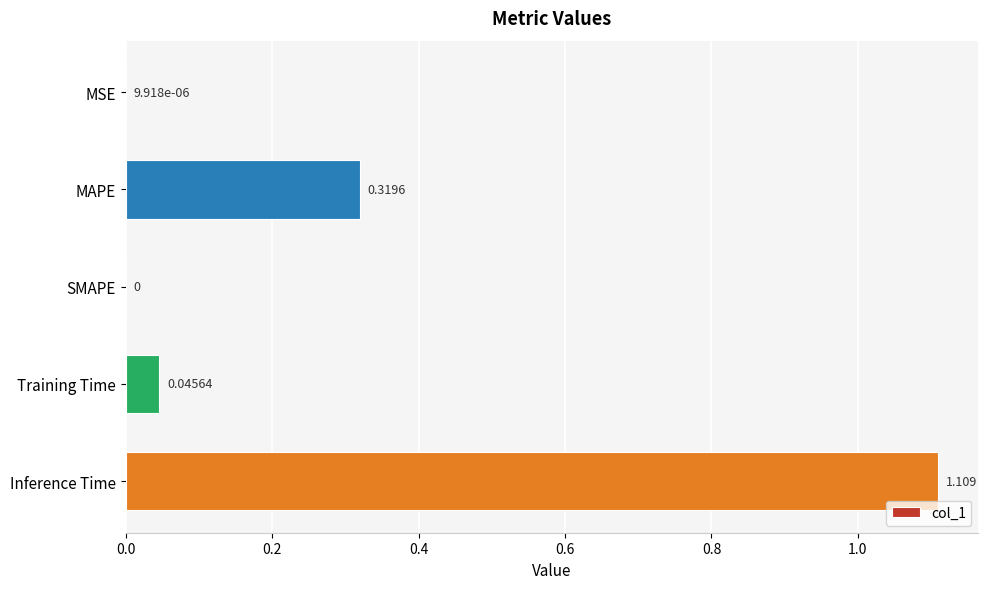

Which category has the highest value across all series?

Inference Time